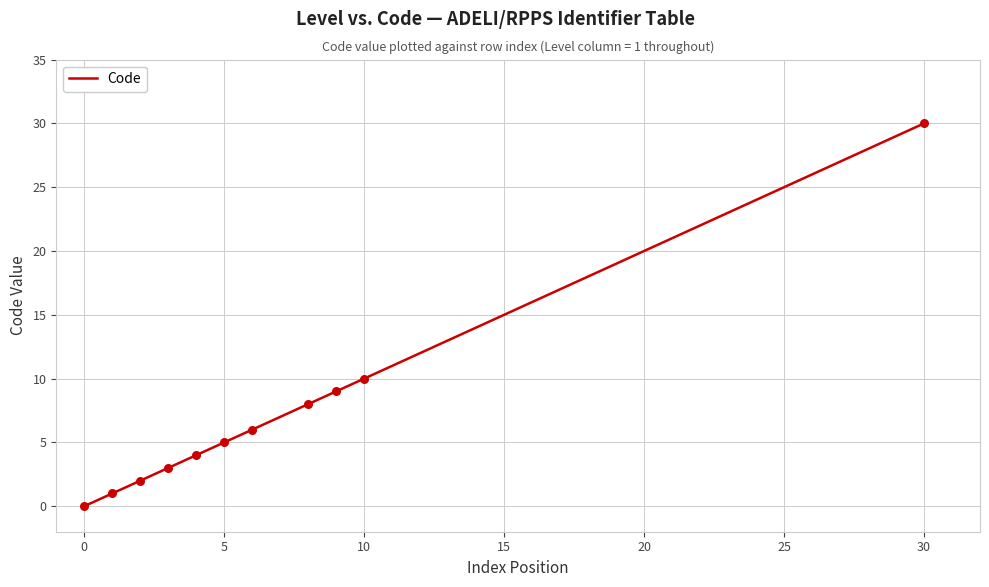

What is the greatest value displayed?

30